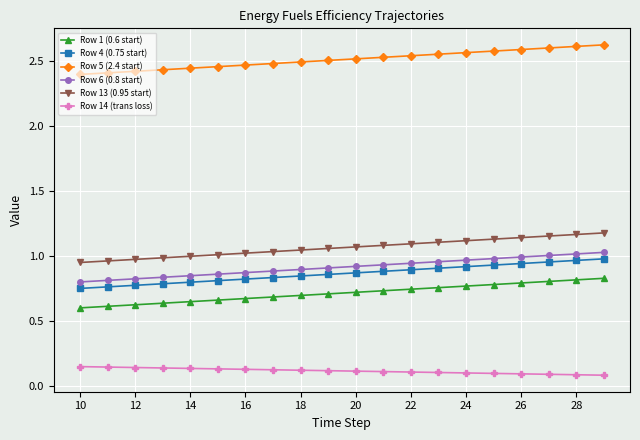

How many lines are shown in the chart?

6